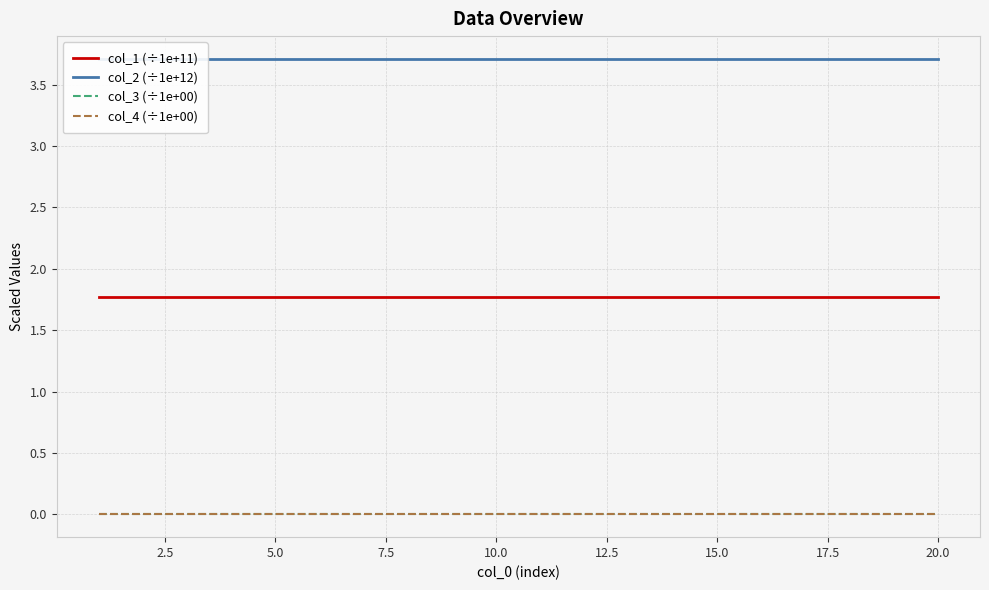

Reading left to right, list all the values displayed in this chart.

col_1 (÷1e+11): 1.8	1.8	1.8	1.8	1.8	1.8	1.8	1.8	1.8	1.8	1.8	1.8	1.8	1.8	1.8	1.8	1.8	1.8	1.8	1.8
col_2 (÷1e+12): 3.7	3.7	3.7	3.7	3.7	3.7	3.7	3.7	3.7	3.7	3.7	3.7	3.7	3.7	3.7	3.7	3.7	3.7	3.7	3.7
col_3 (÷1e+00): 0.0	0.0	0.0	0.0	0.0	0.0	0.0	0.0	0.0	0.0	0.0	0.0	0.0	0.0	0.0	0.0	0.0	0.0	0.0	0.0
col_4 (÷1e+00): 0.0	0.0	0.0	0.0	0.0	0.0	0.0	0.0	0.0	0.0	0.0	0.0	0.0	0.0	0.0	0.0	0.0	0.0	0.0	0.0